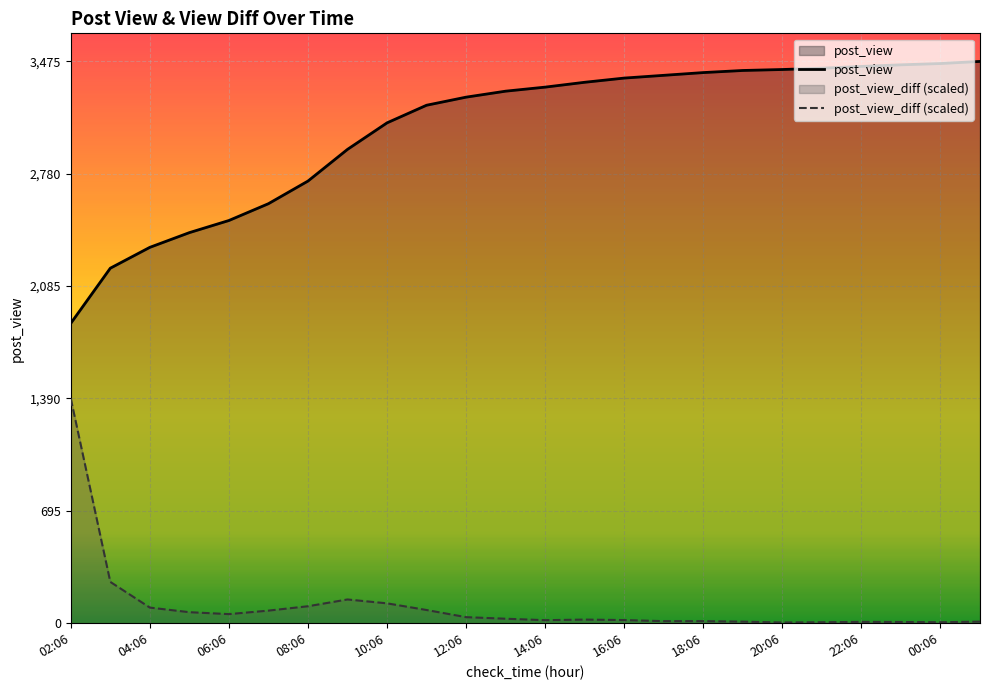

What is the value of the post_view point at the 20th from the left?

3433.0